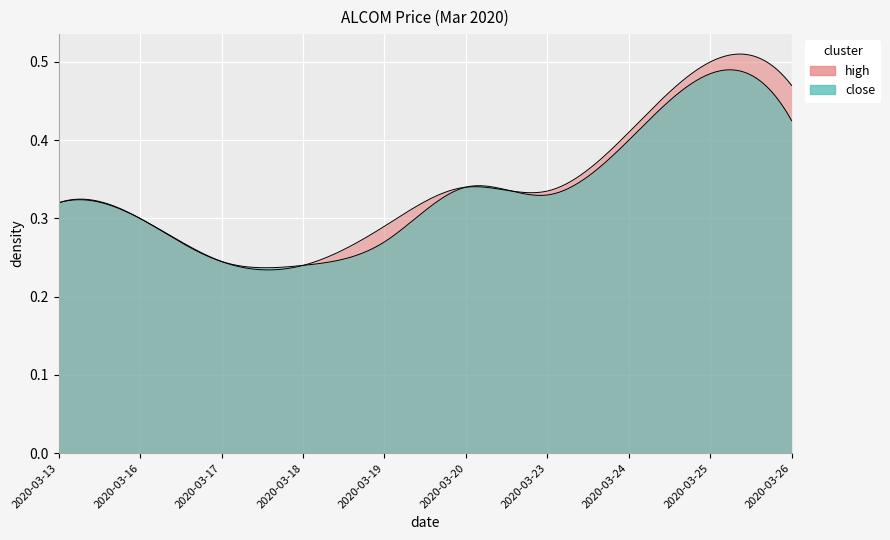

True or false: close and high cross at least once.

False